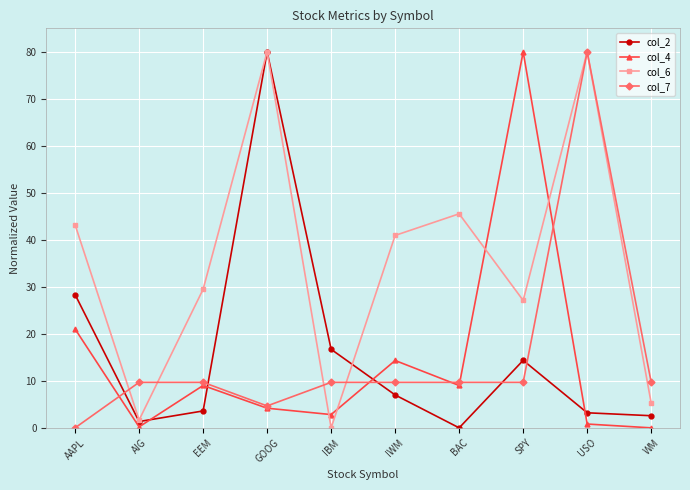

What is the difference between the maximum and minimum values in the col_4 series?

80.0